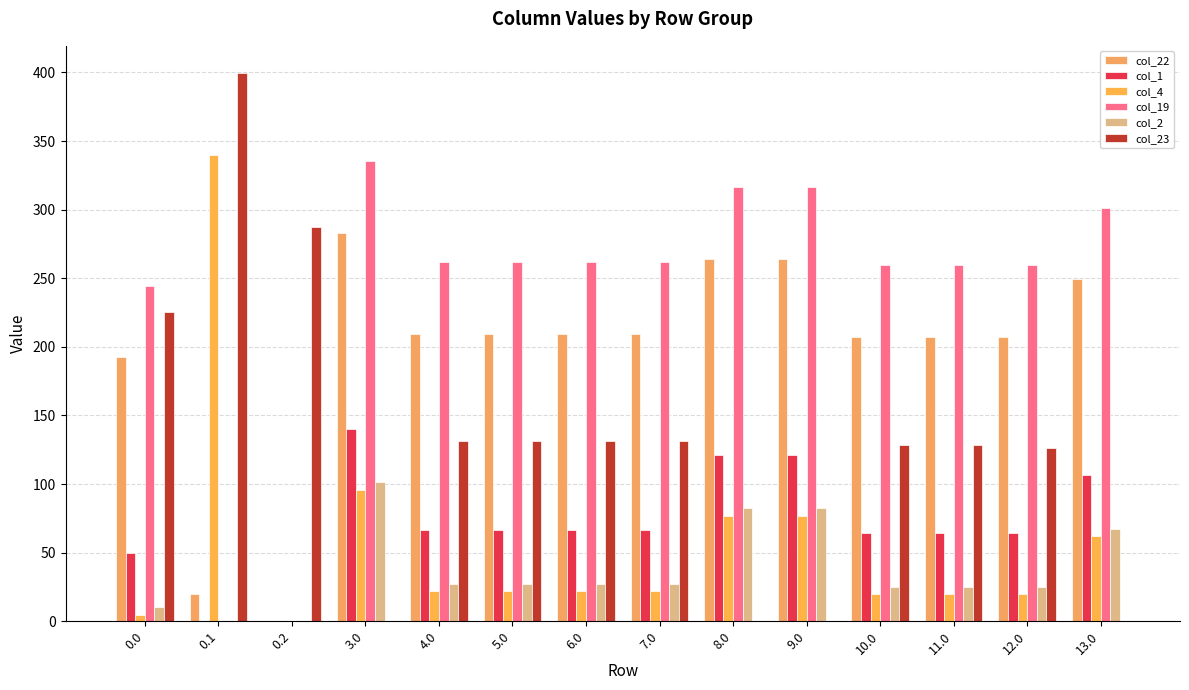

The col_23 series shows 39.1 at 10.0. True or false?

False